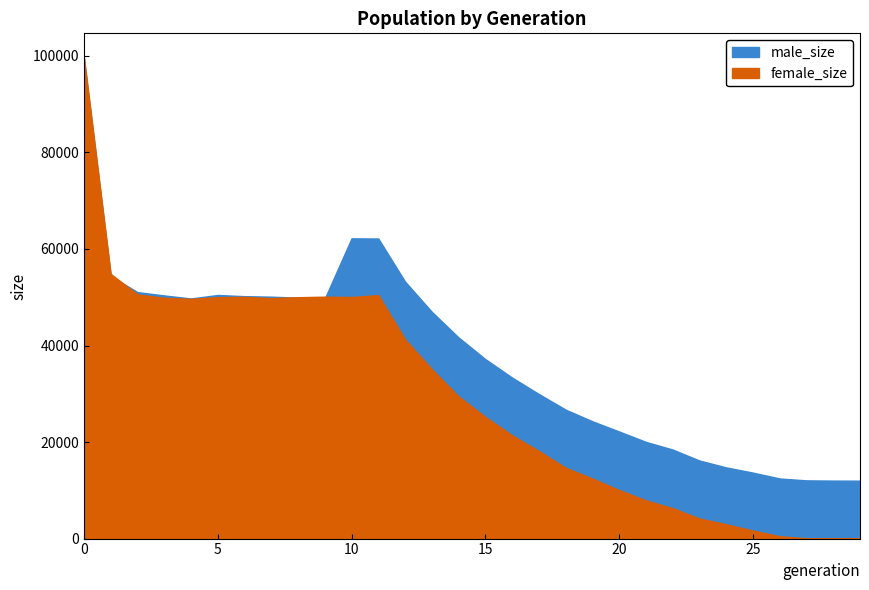

Does the chart display data point markers on the line(s)?

No